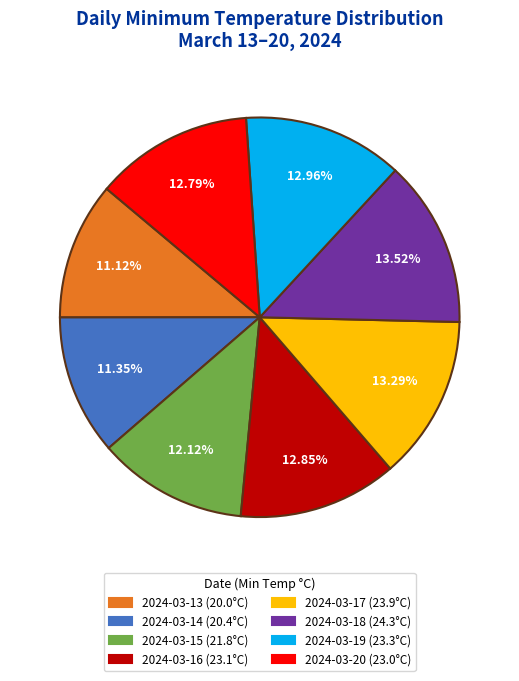

Combined, what portion of the pie is 2024-03-13 and 2024-03-14?

22.5%